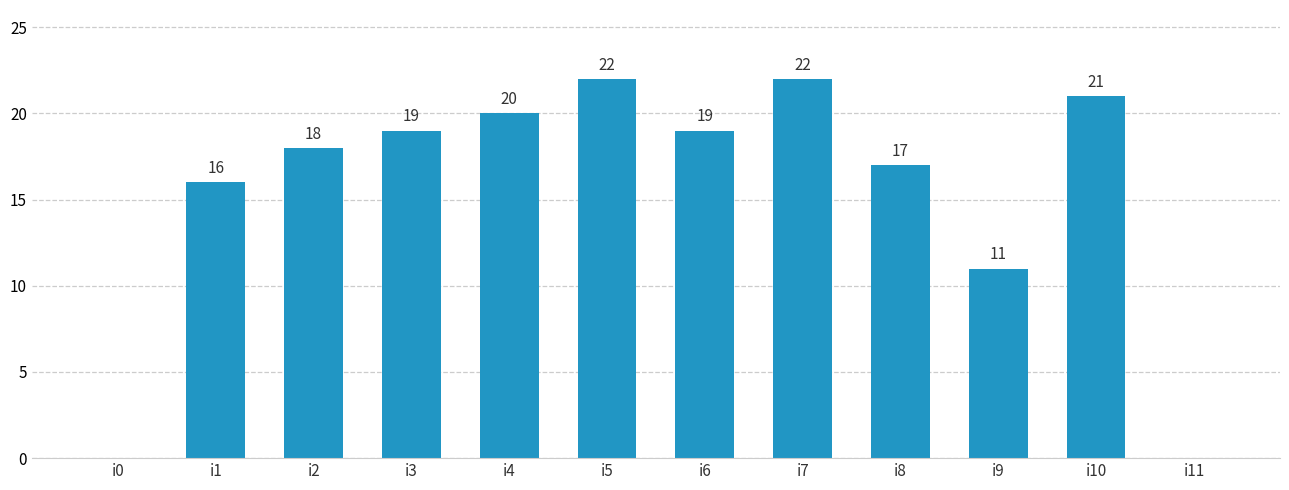

Reading left to right, what are all the values shown in this chart?

0	16	18	19	20	22	19	22	17	11	21	0